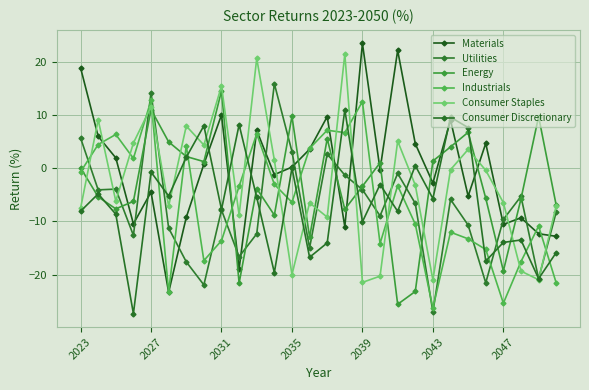

At how many categories does at least one series exceed 19?

4